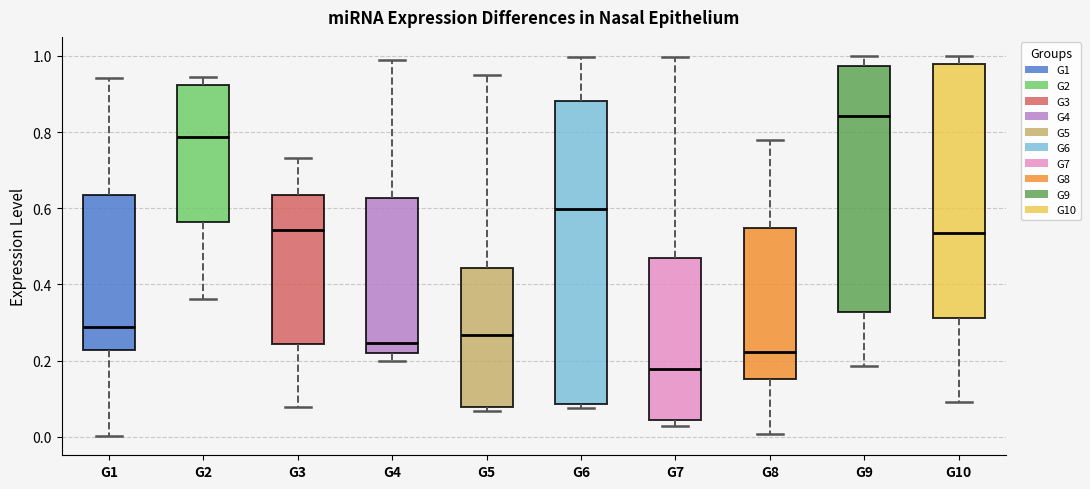

Reading left to right, transcribe this box plot: for each box, give where its median line is, the range the box spans, and where its two whiskers end, as read against the y-axis. The values are not printed on the chart, so give them approximately, as read against the axis.

G1: median 0.28, box 0.22 to 0.64, whiskers 0.00 to 0.94
G2: median 0.78, box 0.56 to 0.92, whiskers 0.36 to 0.94
G3: median 0.54, box 0.24 to 0.64, whiskers 0.08 to 0.74
G4: median 0.24, box 0.22 to 0.62, whiskers 0.20 to 0.98
G5: median 0.26, box 0.08 to 0.44, whiskers 0.06 to 0.96
G6: median 0.60, box 0.08 to 0.88, whiskers 0.08 (just below the box's lower edge) to 1.00
G7: median 0.18, box 0.04 to 0.46, whiskers 0.02 to 1.00
G8: median 0.22, box 0.16 to 0.54, whiskers 0.00 to 0.78
G9: median 0.84, box 0.32 to 0.98, whiskers 0.18 to 1.00
G10: median 0.54, box 0.32 to 0.98, whiskers 0.10 to 1.00